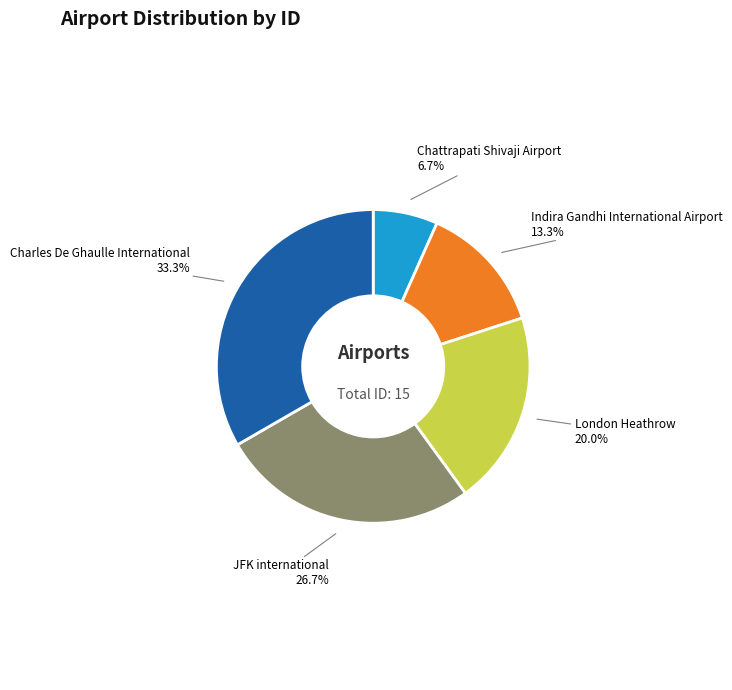

Rank the categories by value from highest to lowest.

Charles De Ghaulle International, JFK international, London Heathrow, Indira Gandhi International Airport, Chattrapati Shivaji Airport